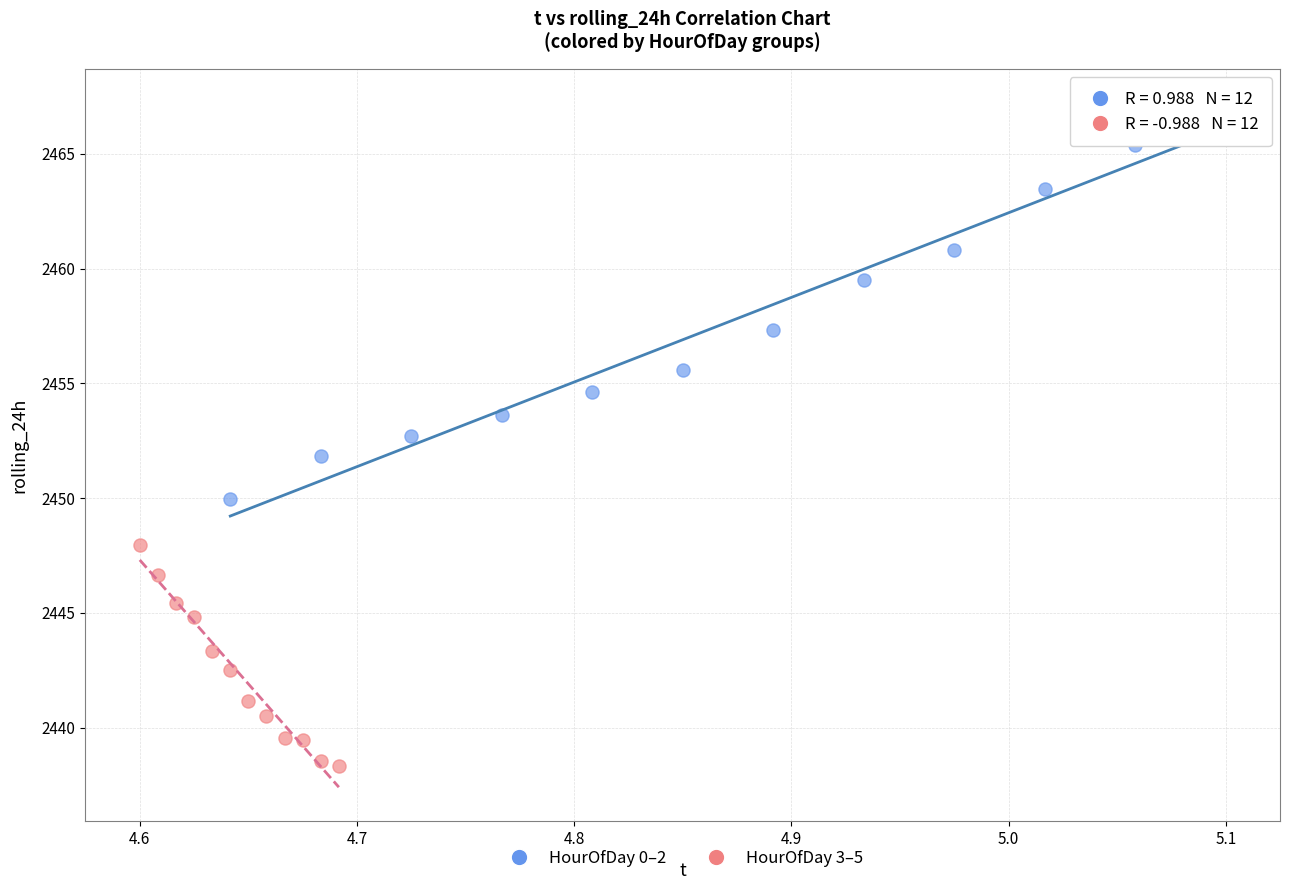

Which series contains the lowest Y value?

HourOfDay 3–5